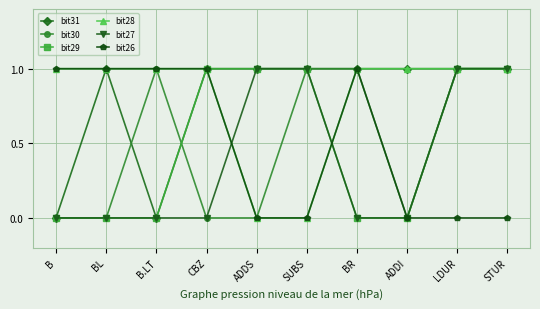

How many data points does each series have?

10